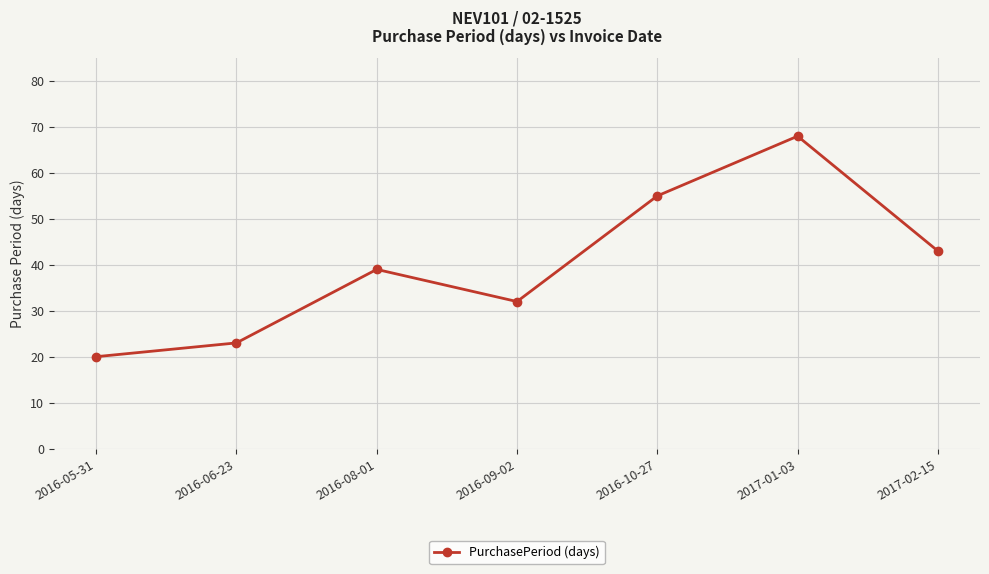

What is the change in value from 2016-09-02 to 2016-10-27?

+23